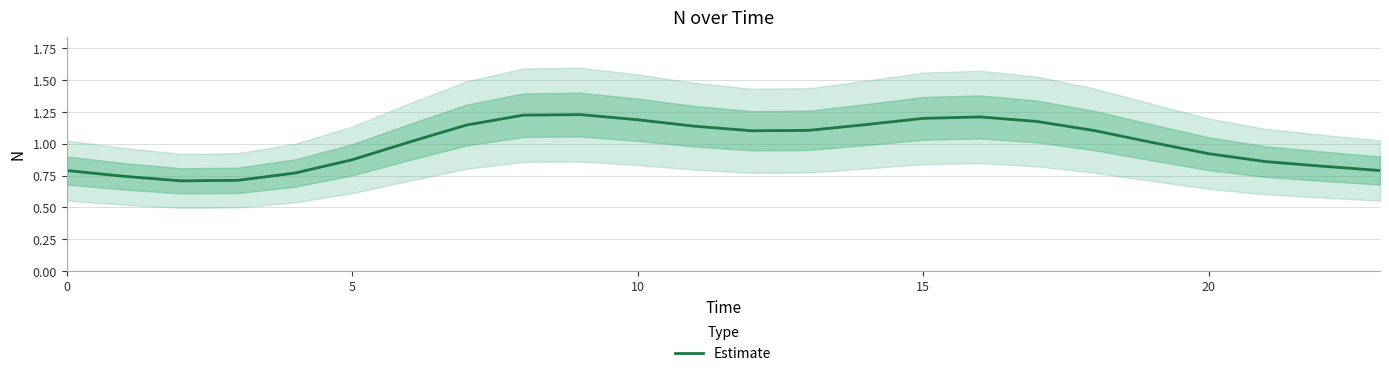

What is the sum of all values?

24.0